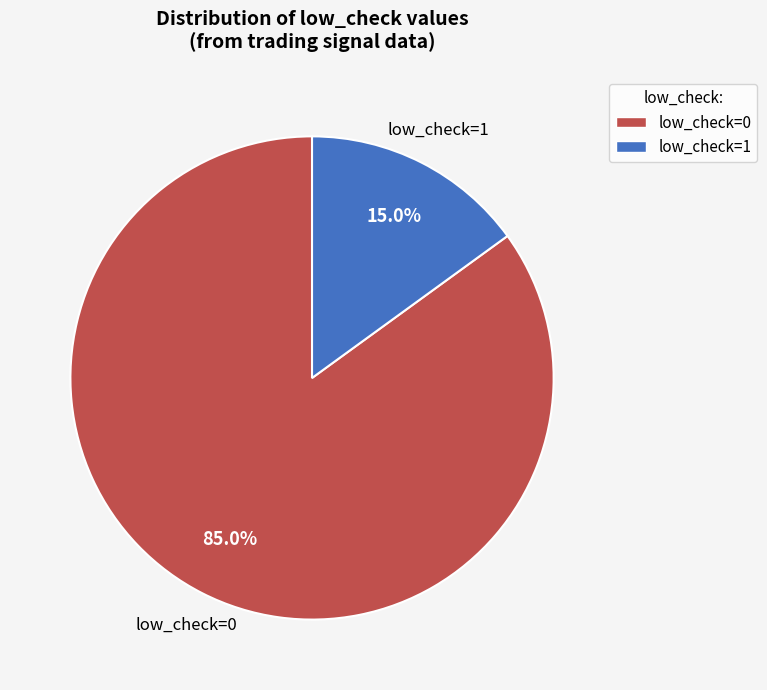

Is the sum of low_check=1 and low_check=0 greater than half?

Yes